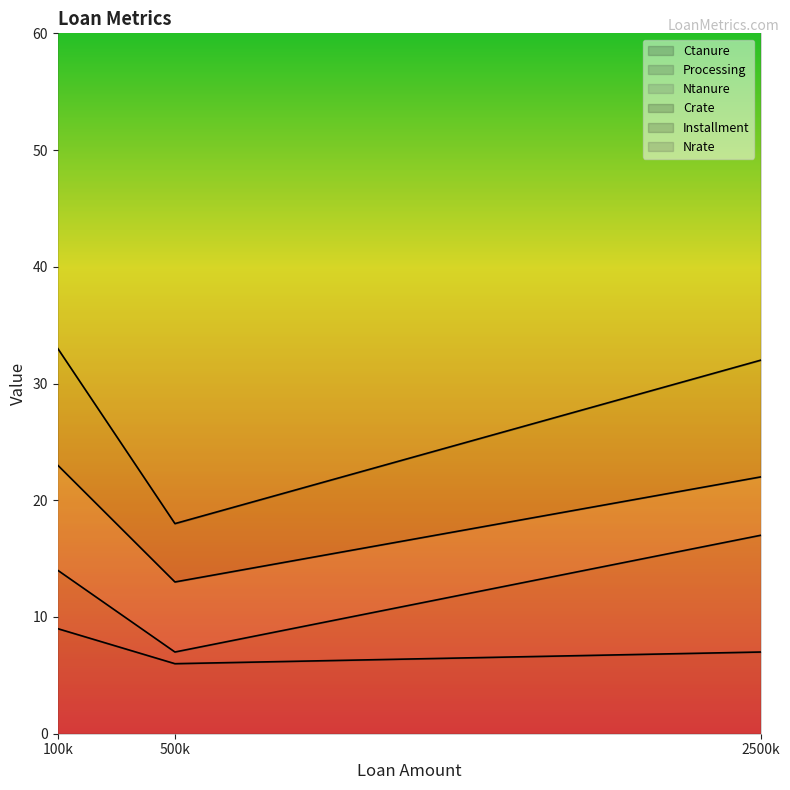

What is the difference between the maximum and minimum values in the Crate series?

5